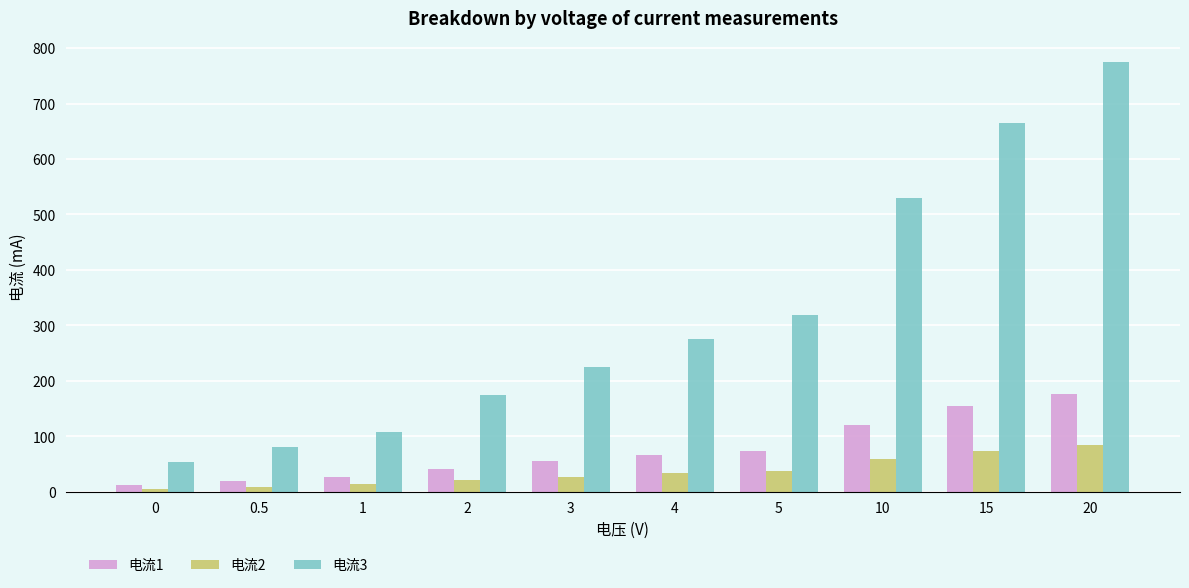

What is the label of the 9th bar from the right?

0.5